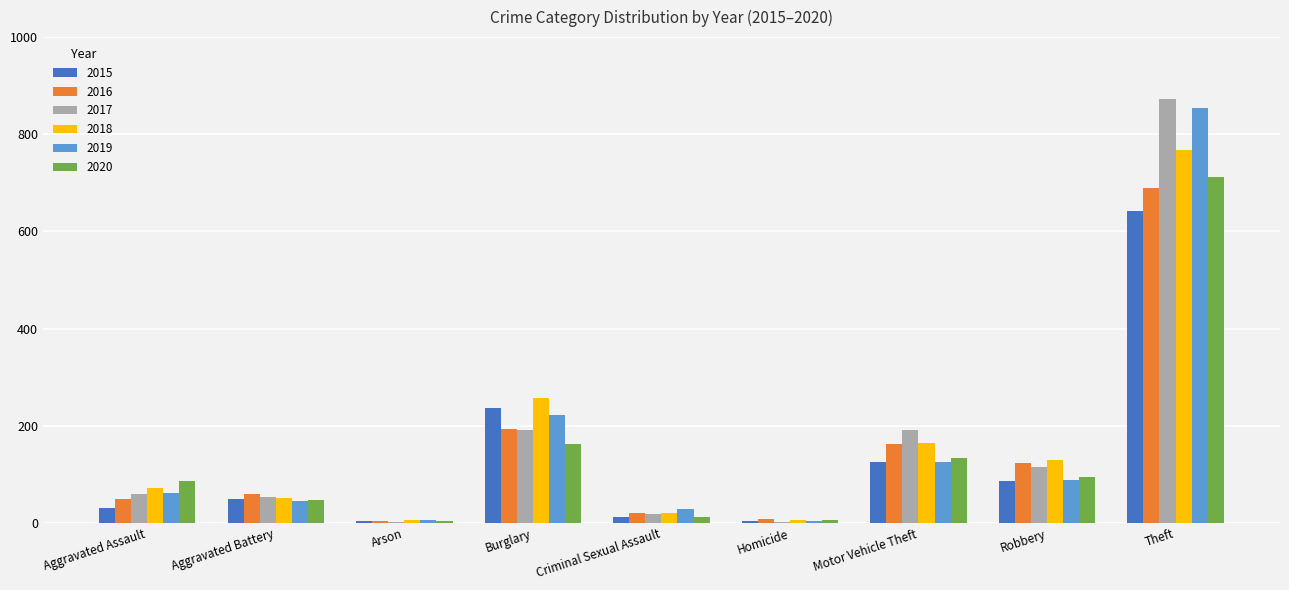

What is the sum of all 2018 values?

1473